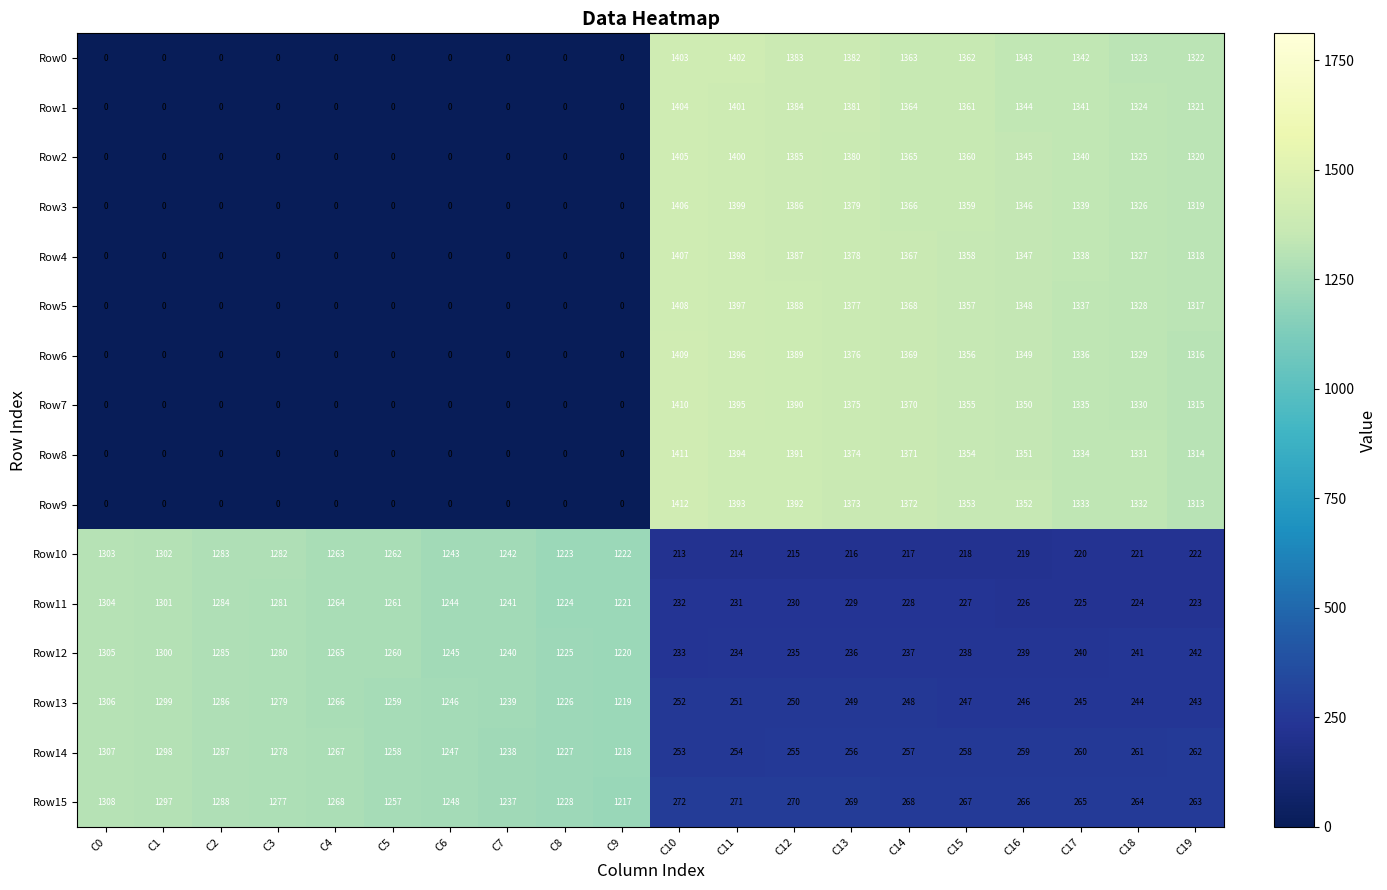

What is the sum of all Row0 values?

13625